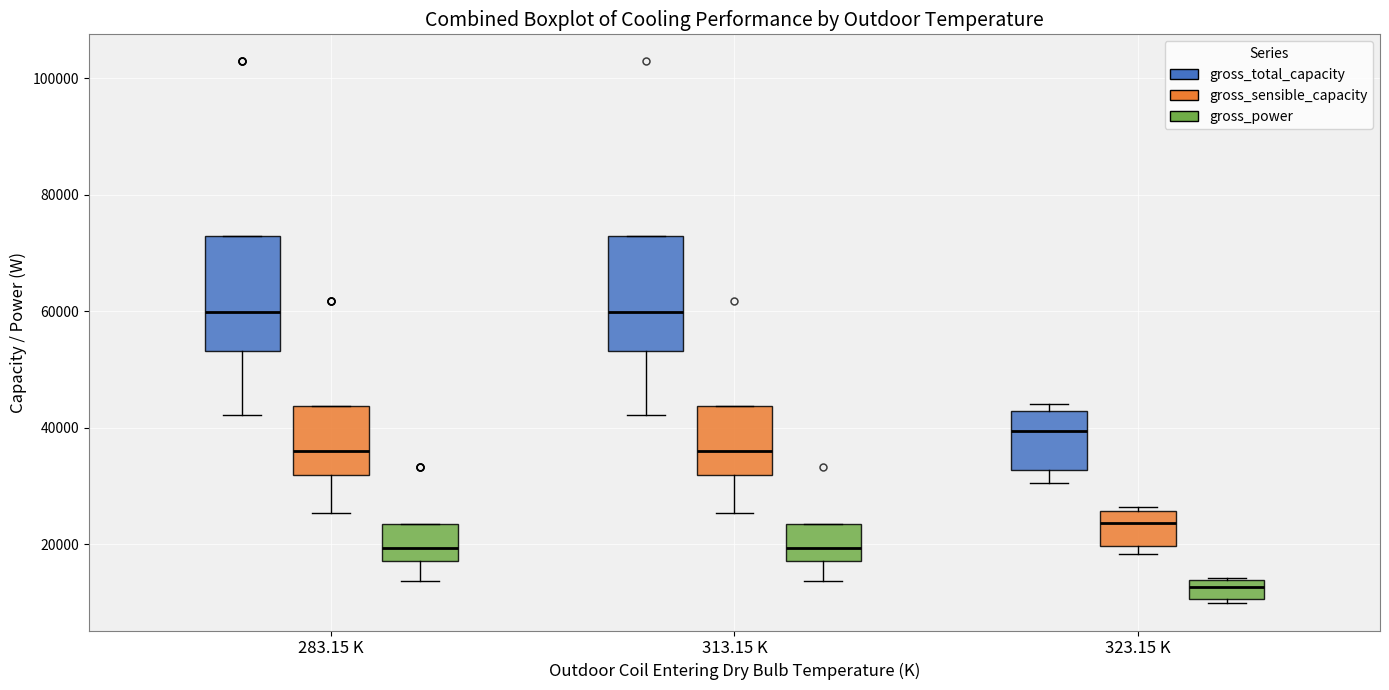

Where does the median line of the box for 283.15 K (gross_total_capacity) sit on the y-axis? The values are not printed on the chart, so give them approximately, as read against the axis.

60000